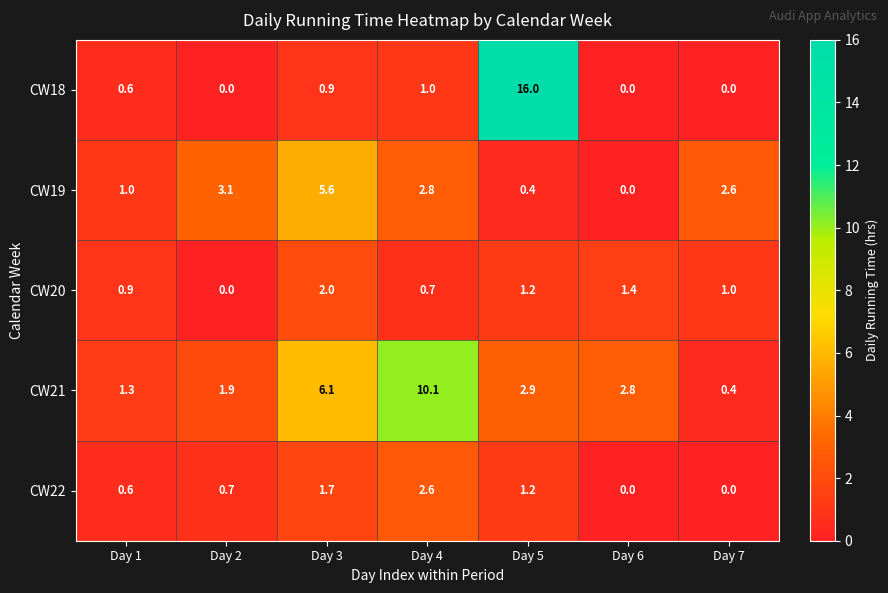

At which label is CW21 closest to 5?

Day 3